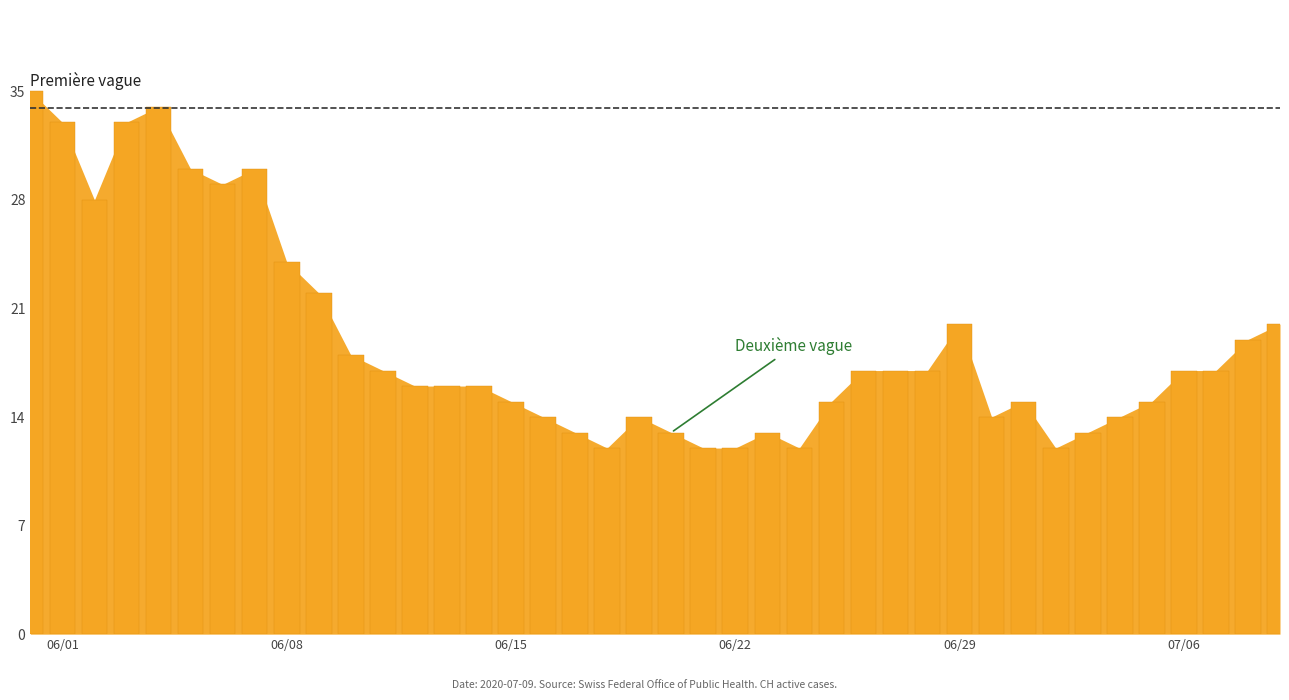

How many bars are there in total?

40